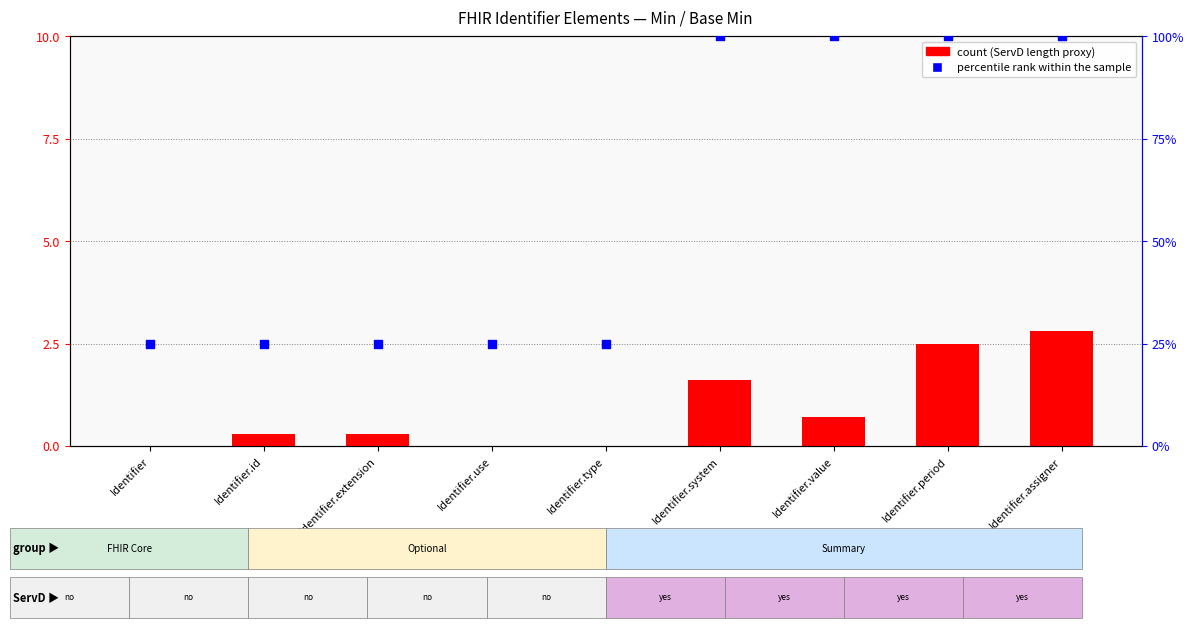

Which series has the largest Y range (max minus min)?

count (ServD length proxy)